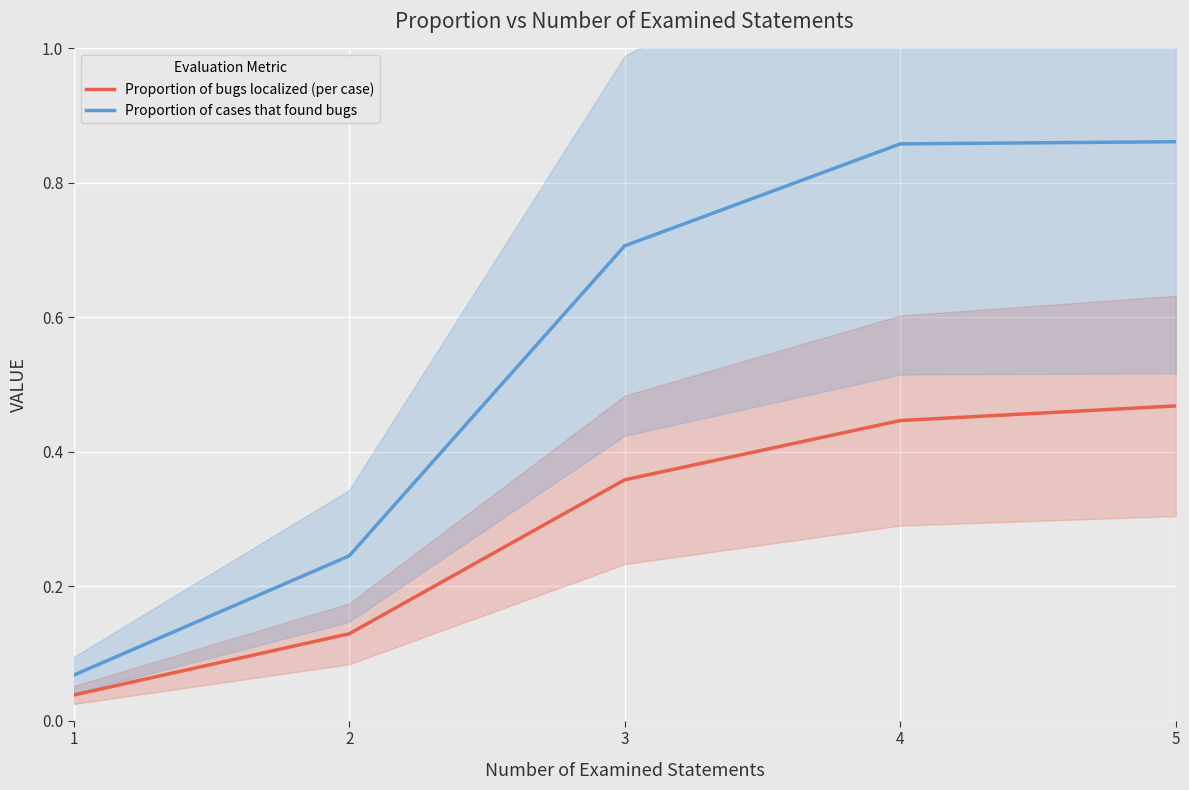

Which series has the largest range (max minus min)?

Proportion of cases that found bugs